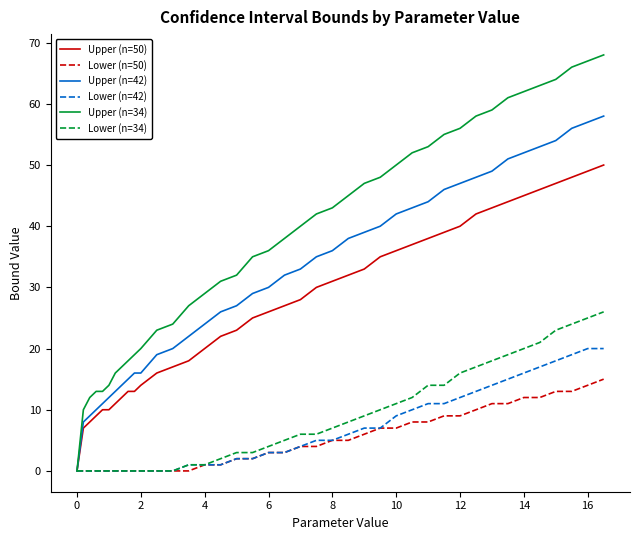

At how many categories does at least one series exceed 41?

19